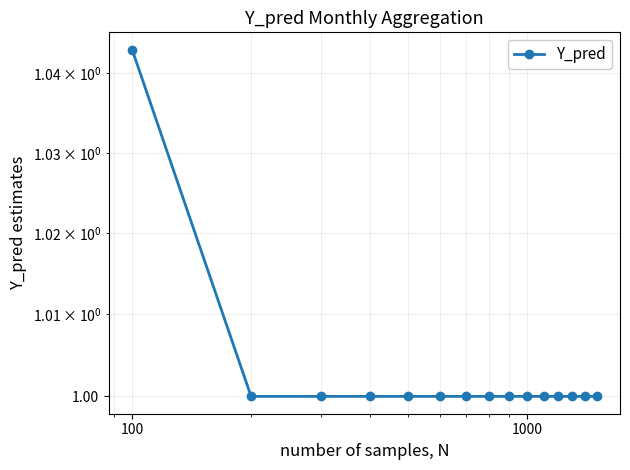

What is the minimum value shown in the chart?

1.0